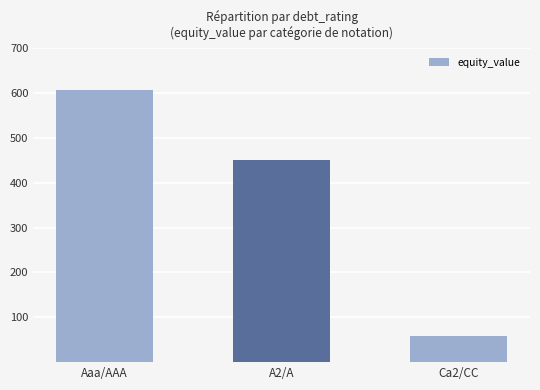

Reading right to left, what are all the values shown in this chart?

59.4	450.7	607.9